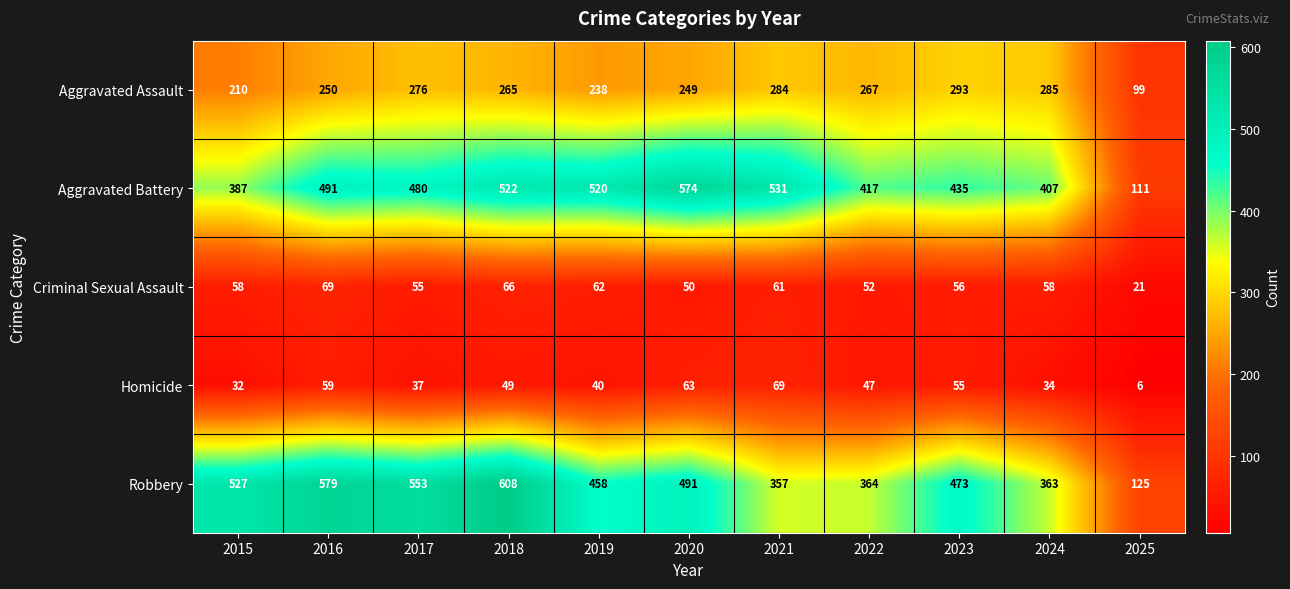

Between 2016 and 2021, which series saw the biggest shift?

Robbery